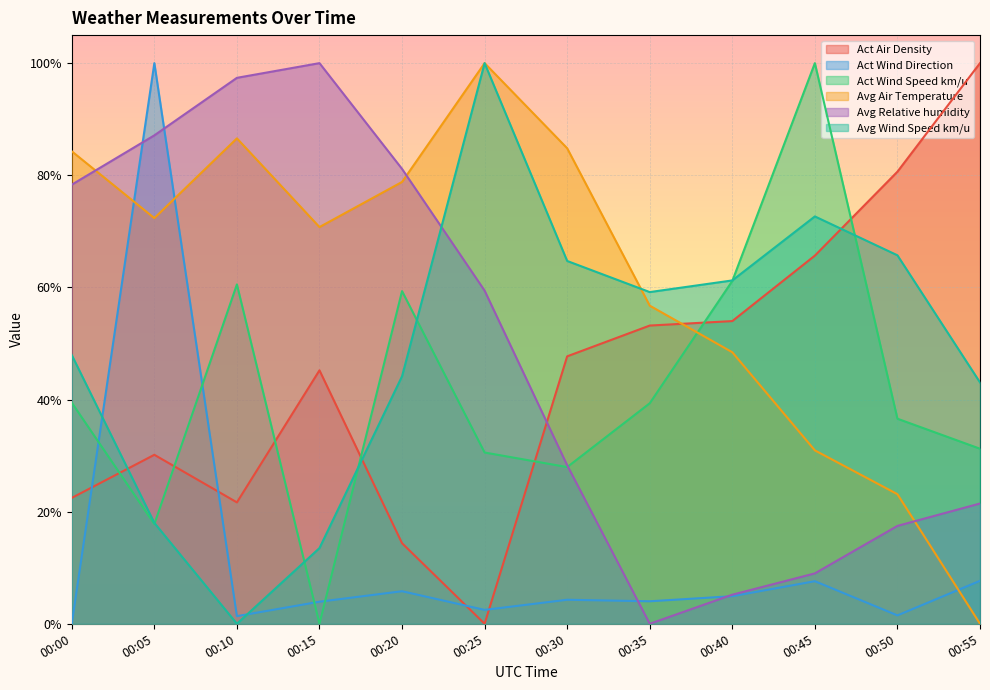

What are all the series names shown in the legend?

Act Air Density, Act Wind Direction, Act Wind Speed km/u, Avg Air Temperature, Avg Relative humidity, Avg Wind Speed km/u